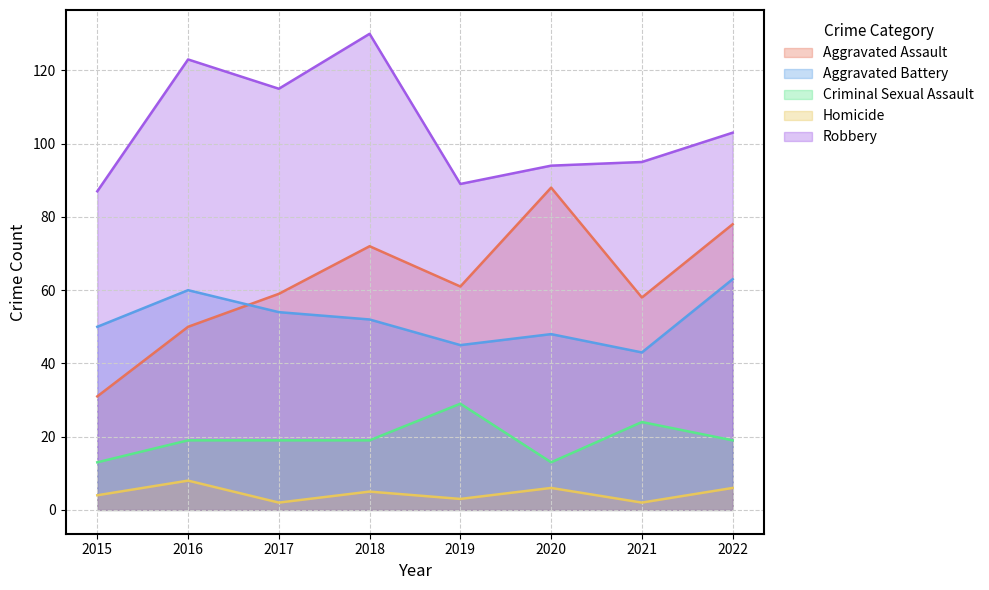

Does the chart display data point markers on the line(s)?

No